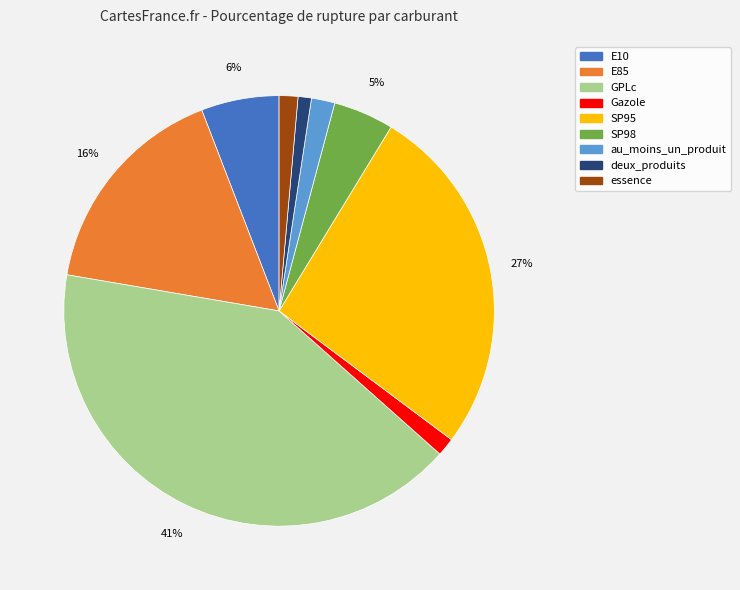

True or false: deux_produits accounts for 11% of the total.

False